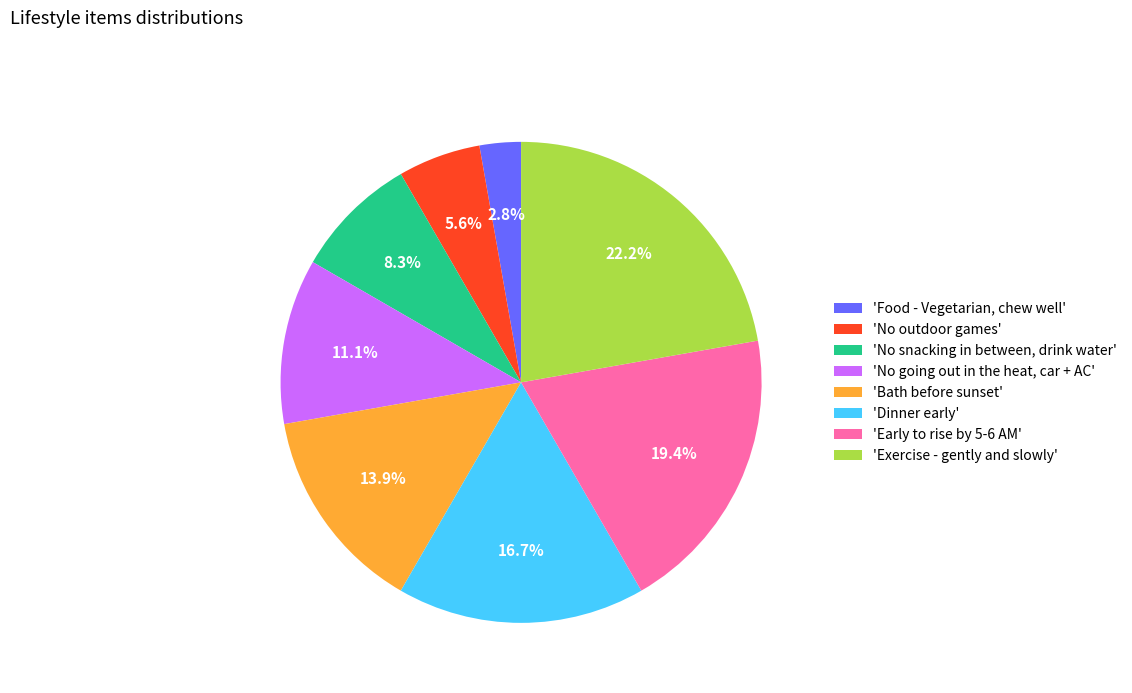

Combined, do 'No going out in the heat, car + AC' and 'Early to rise by 5-6 AM' account for over 50%?

No